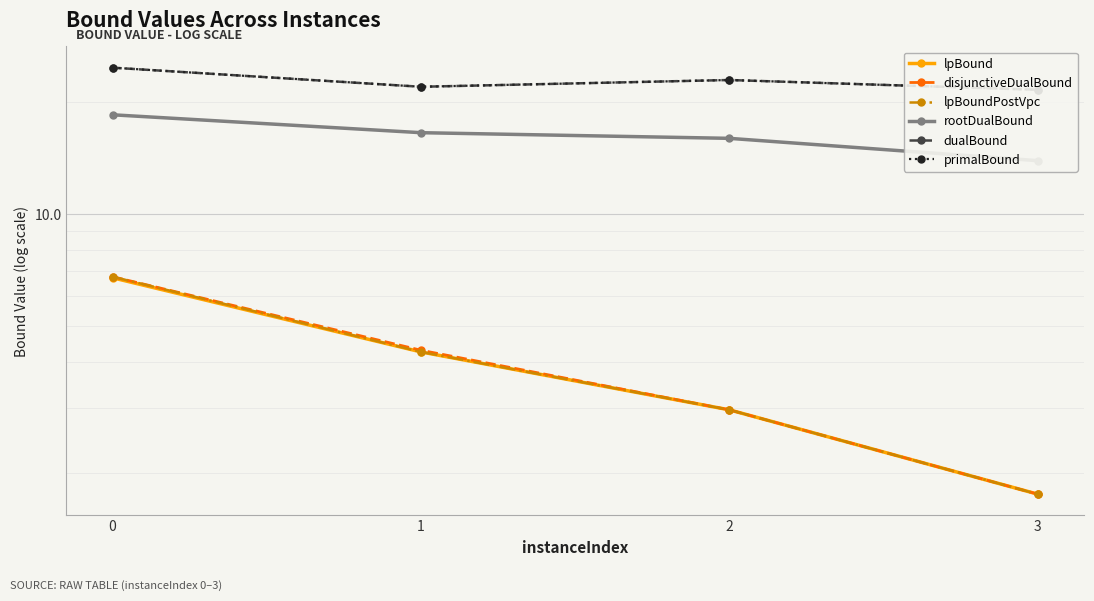

True or false: lpBoundPostVpc and lpBound cross at least once.

False